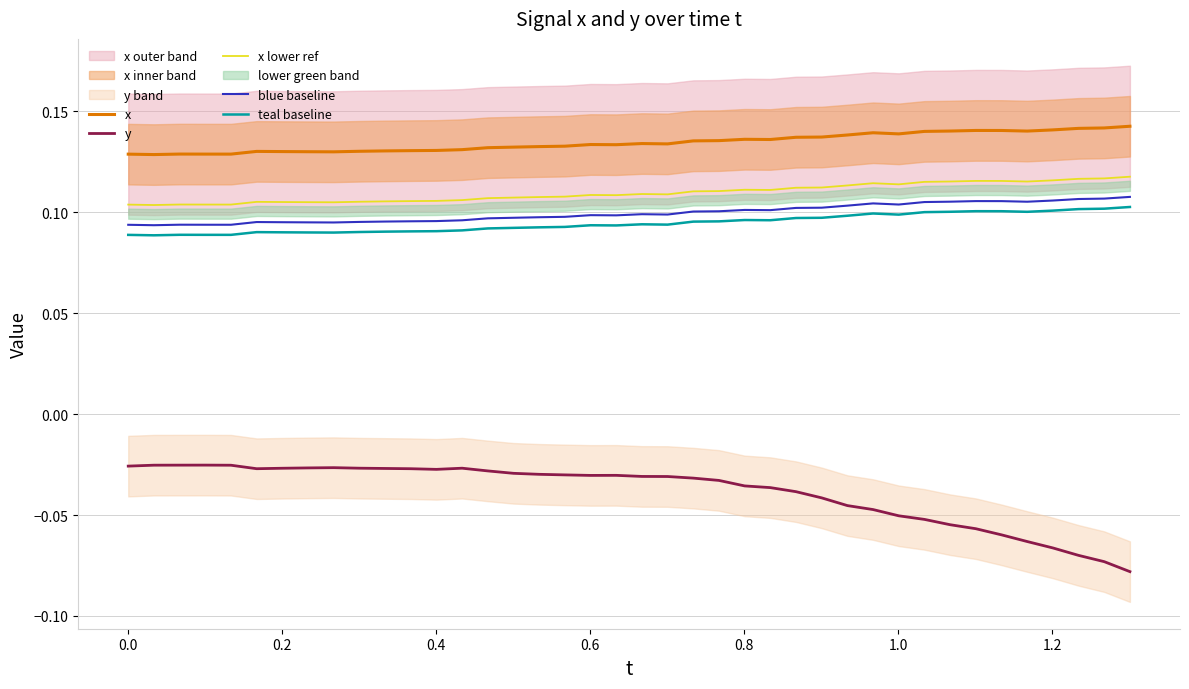

True or false: teal baseline and y cross at least once.

False